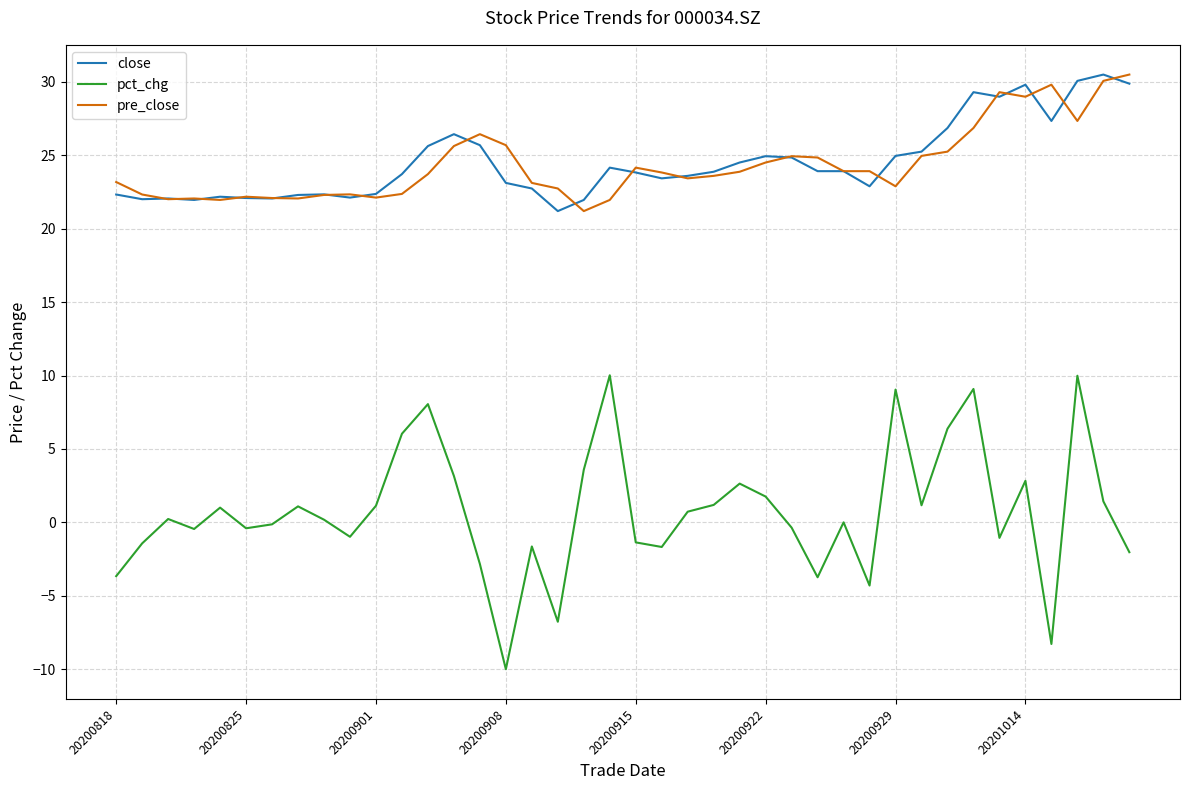

What is the smallest value displayed?

-10.0